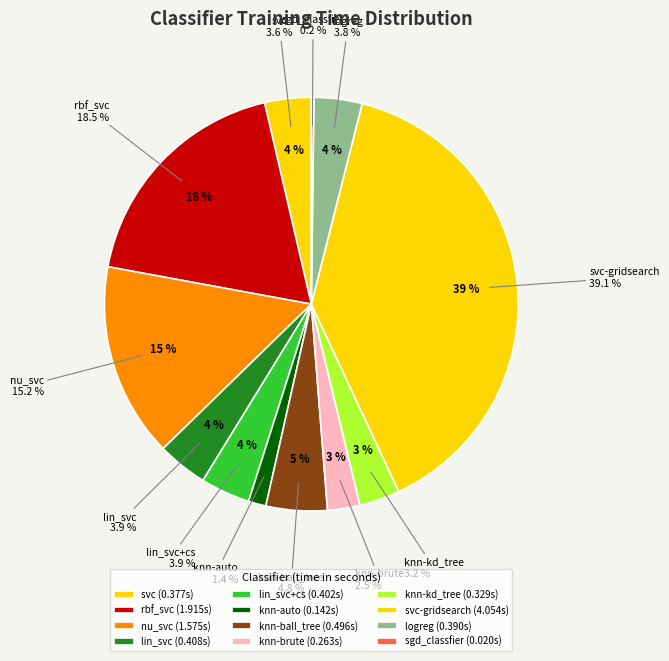

Which slice is the largest?

svc-gridsearch